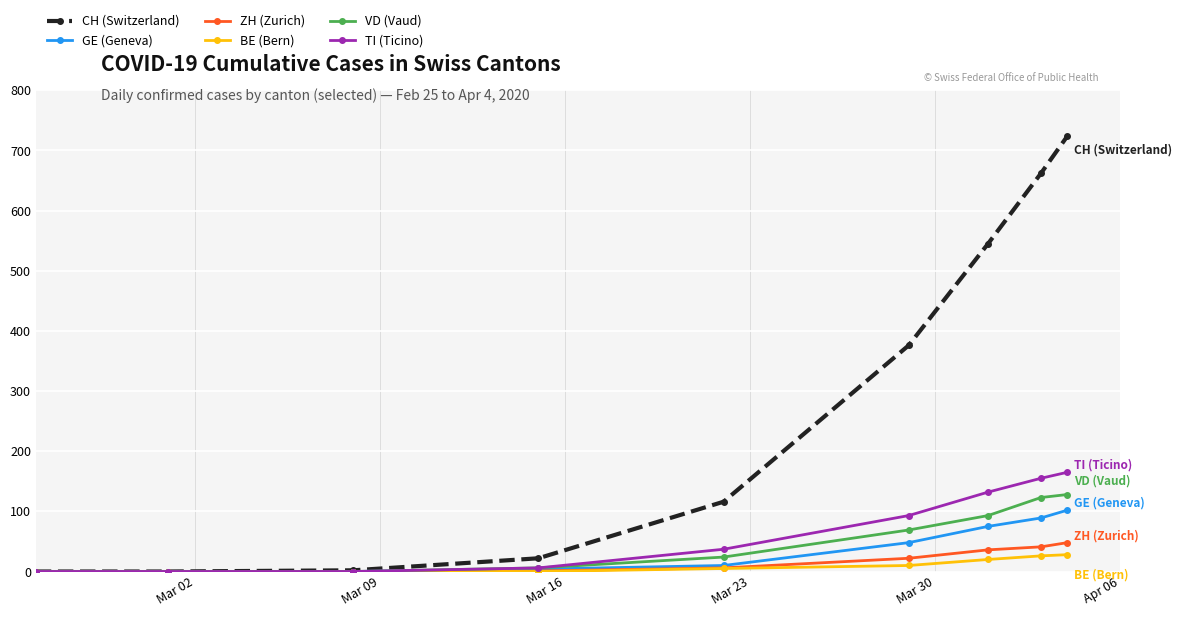

Does the chart display data point markers on the line(s)?

Yes